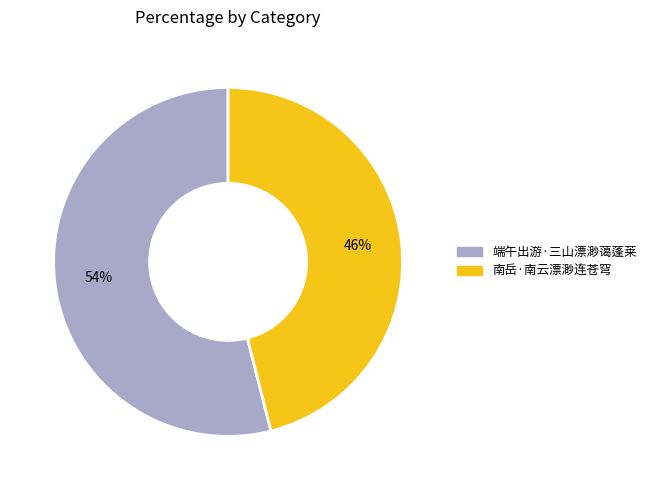

What is the largest slice in the pie chart?

端午出游·三山漂渺蔼蓬莱